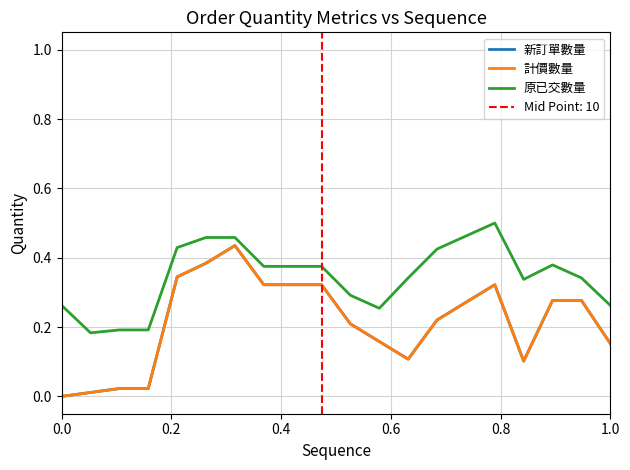

Is it true that 計價數量 equals 0.3 at 6?

False